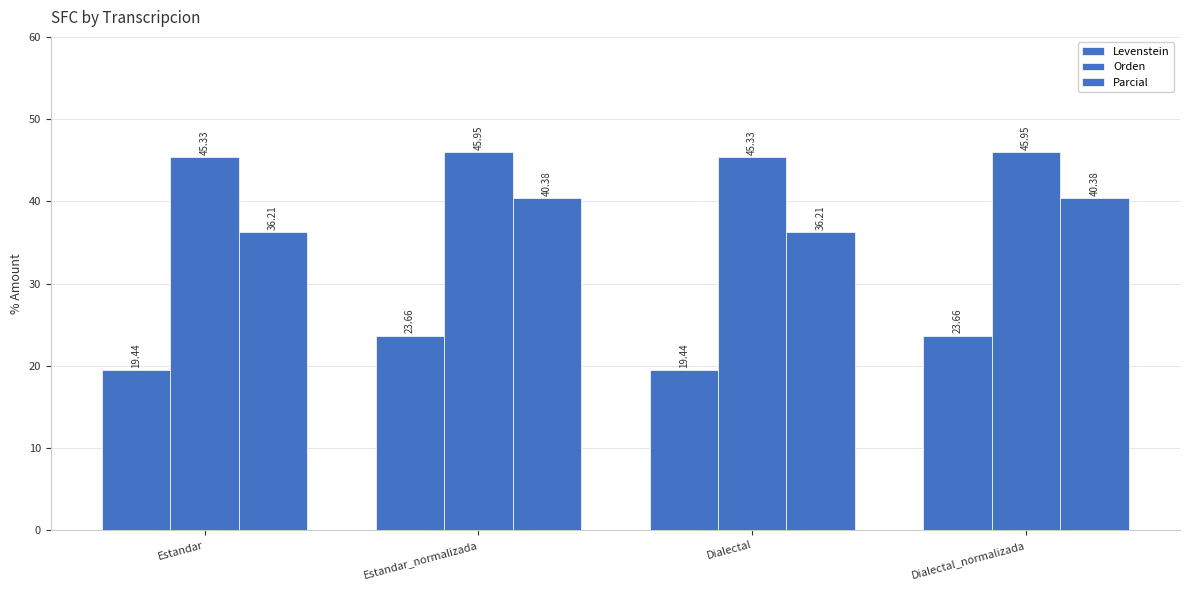

Which series has the widest spread of values?

Levenstein